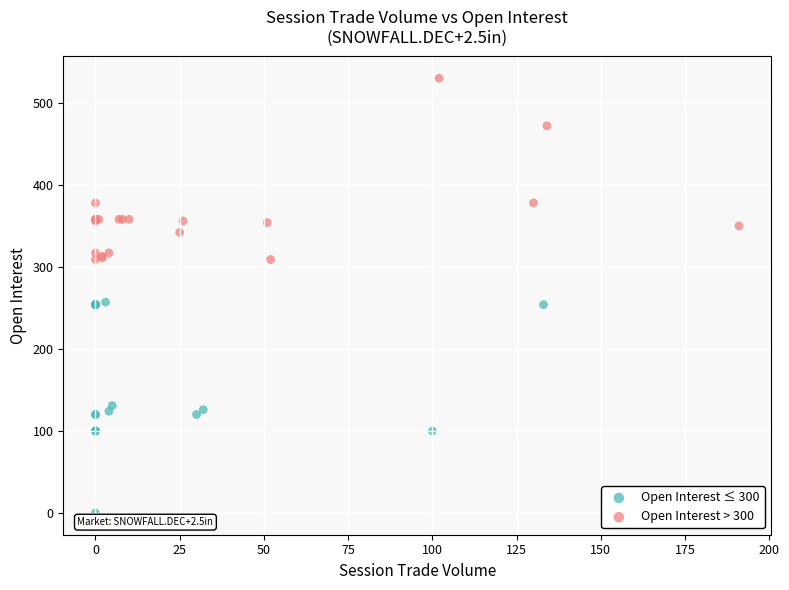

Which series has the widest spread of Y values?

Open Interest ≤ 300